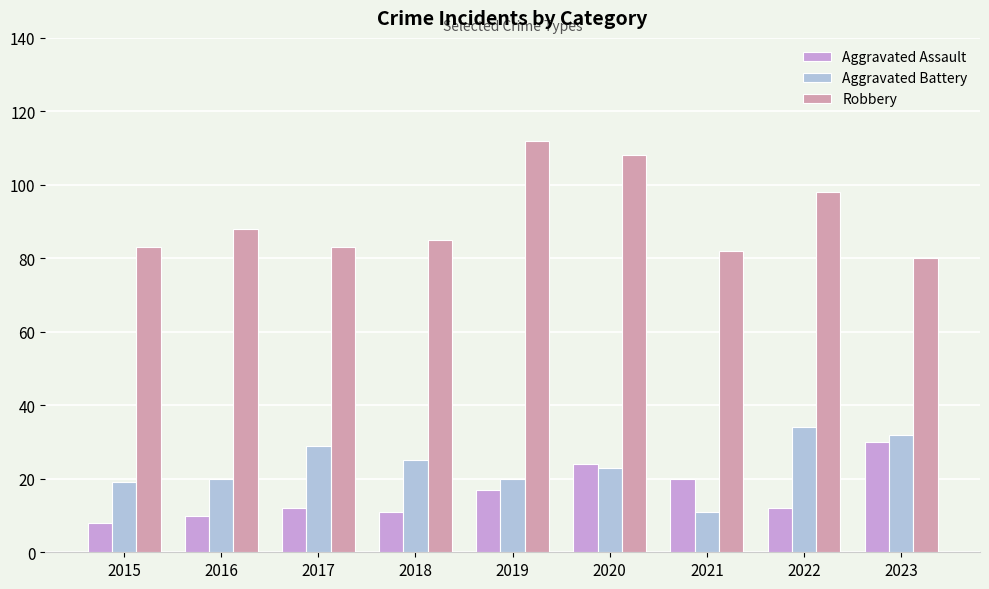

Which series has the largest range (max minus min)?

Robbery